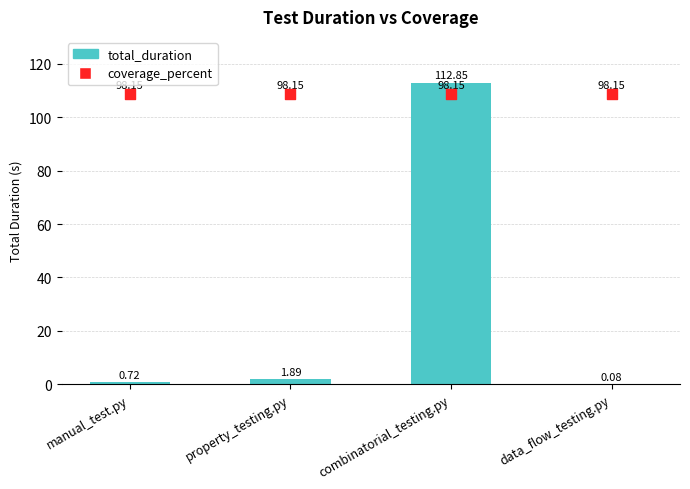

Which series has the largest total across all categories?

coverage_percent